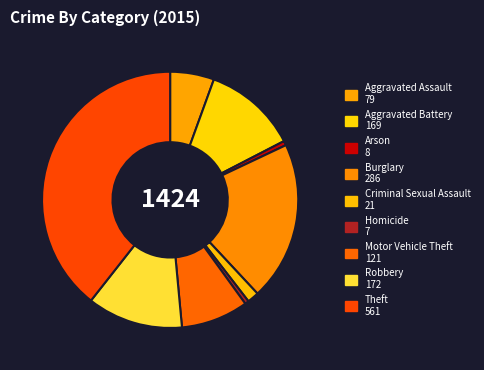

Rank the categories by value from highest to lowest.

Theft, Burglary, Robbery, Aggravated Battery, Motor Vehicle Theft, Aggravated Assault, Criminal Sexual Assault, Arson, Homicide